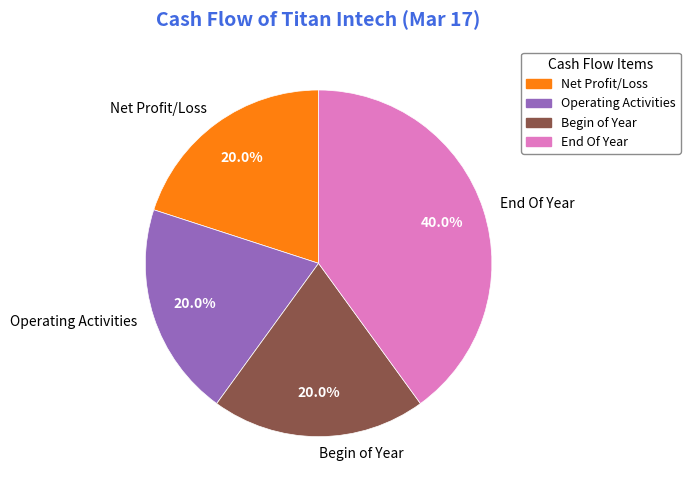

Which slice is the largest?

End Of Year